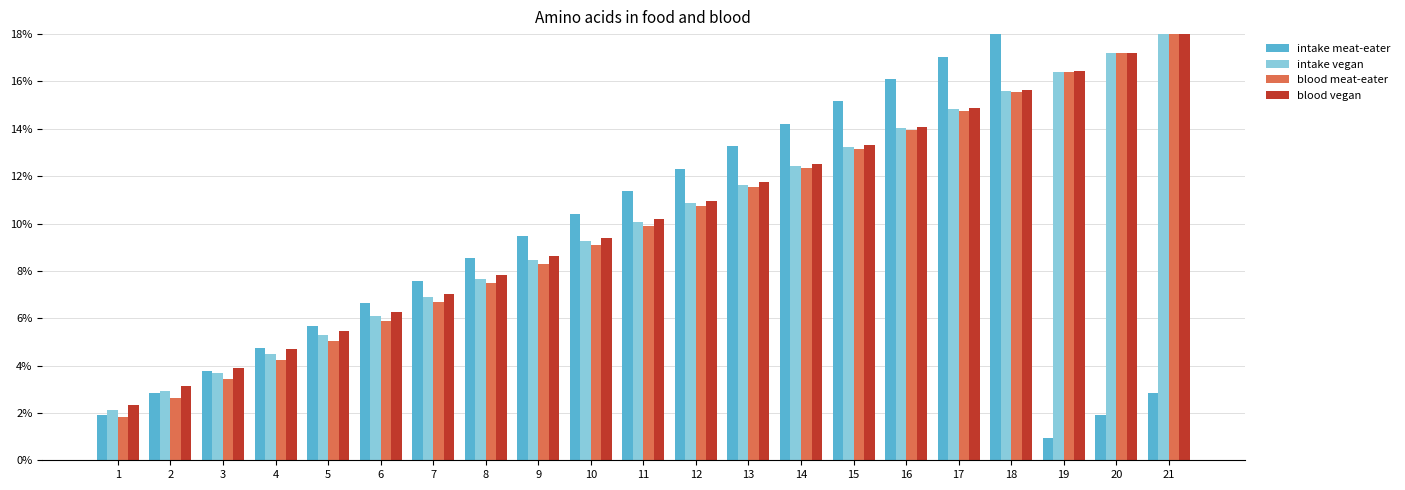

What is the difference between the maximum and second lowest values in the blood vegan series?

14.9